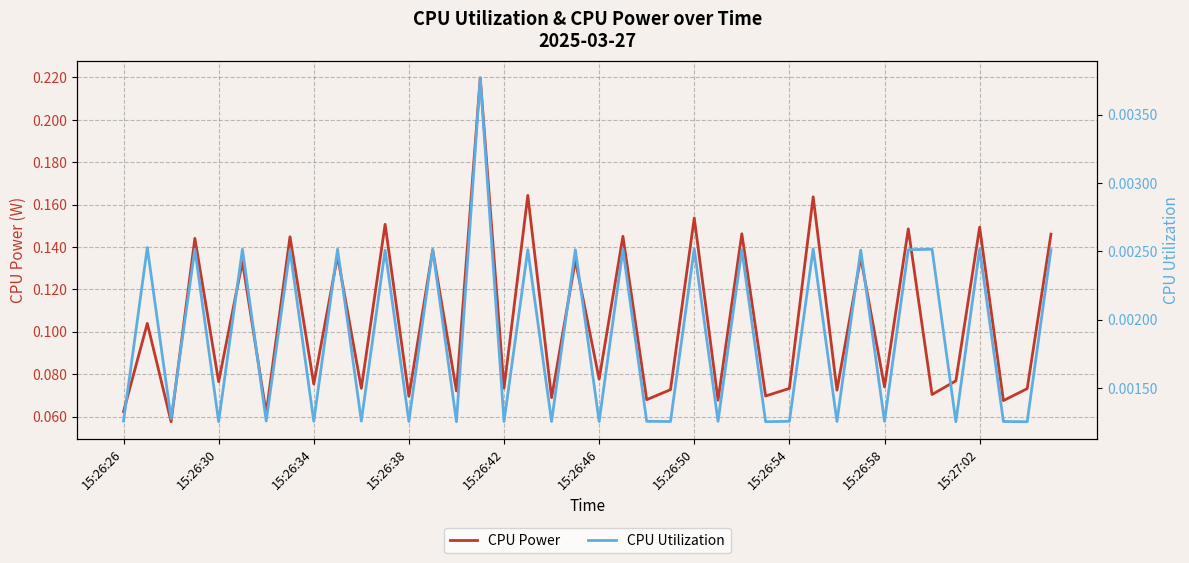

Reading left to right, transcribe all the data shown in this chart.

CPU Power: 0.1	0.1	0.1	0.1	0.1	0.1	0.1	0.1	0.1	0.1	0.1	0.2	0.1	0.1	0.1	0.2	0.1	0.2	0.1	0.1	0.1	0.1	0.1	0.1	0.2	0.1	0.1	0.1	0.1	0.2	0.1	0.1	0.1	0.1	0.1	0.1	0.1	0.1	0.1	0.1
CPU Utilization: 0.0	0.0	0.0	0.0	0.0	0.0	0.0	0.0	0.0	0.0	0.0	0.0	0.0	0.0	0.0	0.0	0.0	0.0	0.0	0.0	0.0	0.0	0.0	0.0	0.0	0.0	0.0	0.0	0.0	0.0	0.0	0.0	0.0	0.0	0.0	0.0	0.0	0.0	0.0	0.0